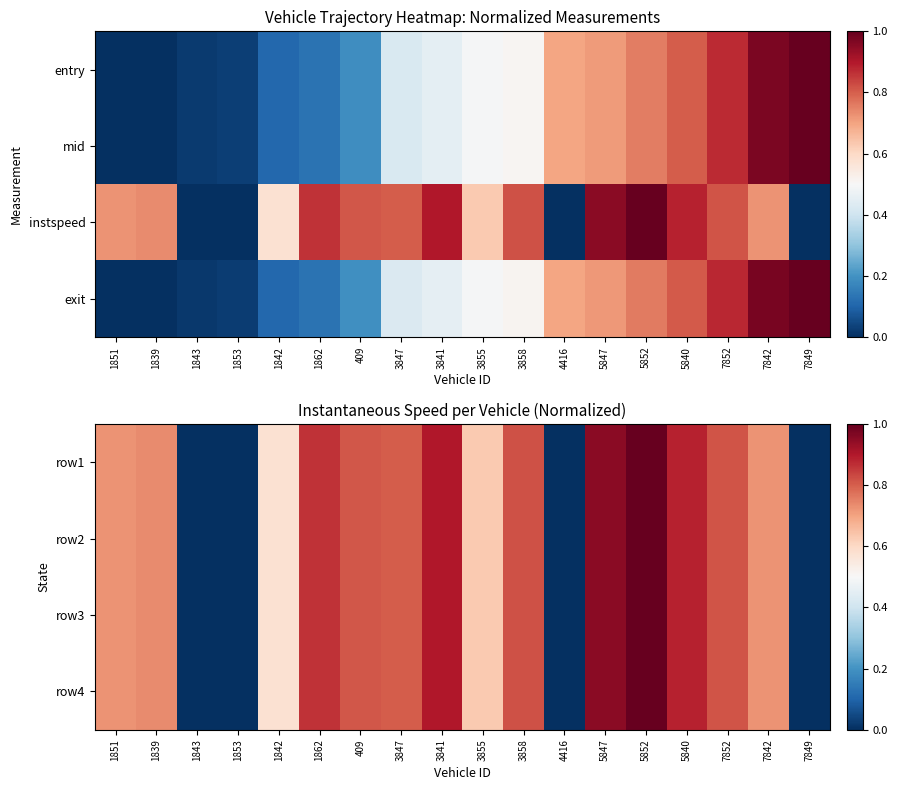

How many data points in row3 are above 0?

14